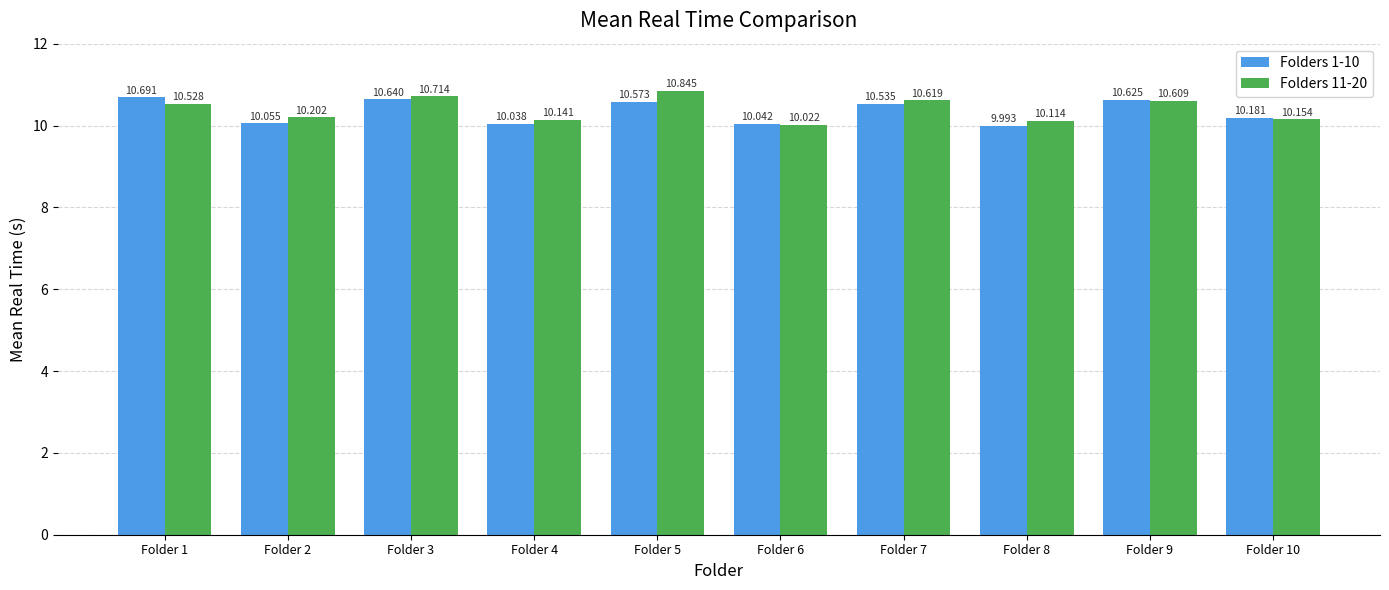

What is the difference between the maximum and second lowest values in the Folders 1-10 series?

0.7